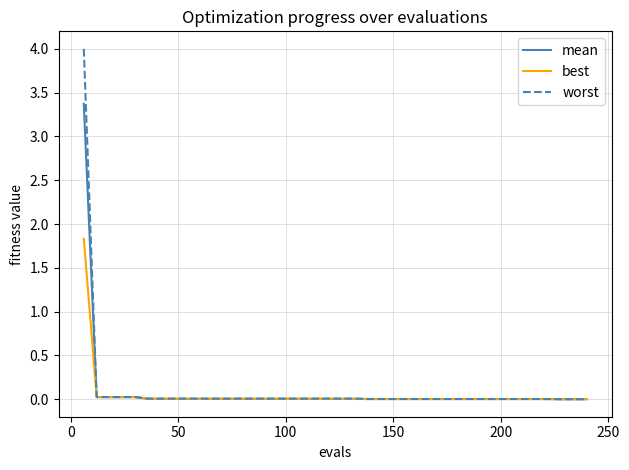

Which series has the widest spread of values?

worst